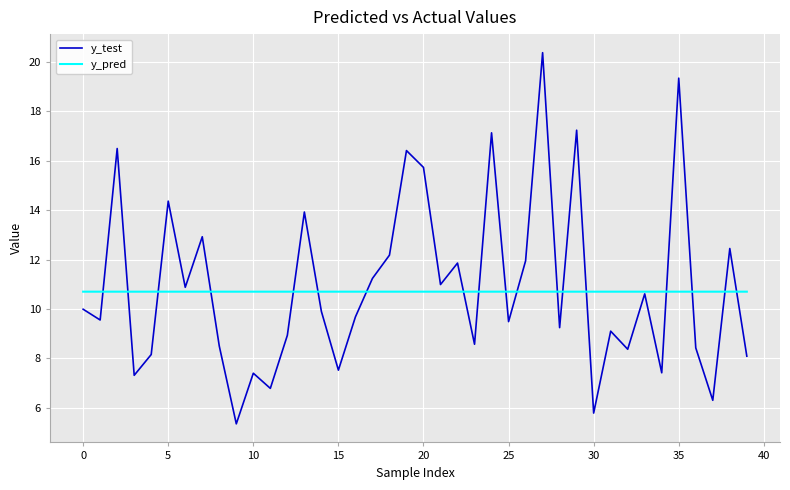

Rank the series by their maximum value, from highest to lowest.

y_test, y_pred